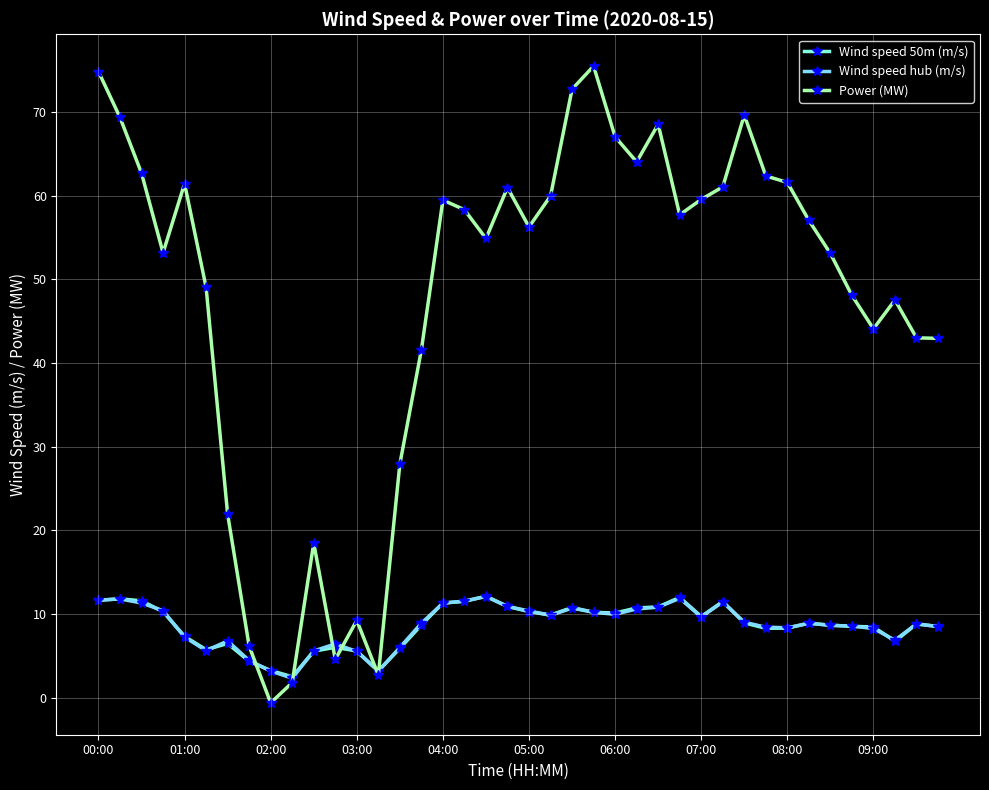

What is the value of the Wind speed 50m (m/s) point at the 12th from the left?

6.0